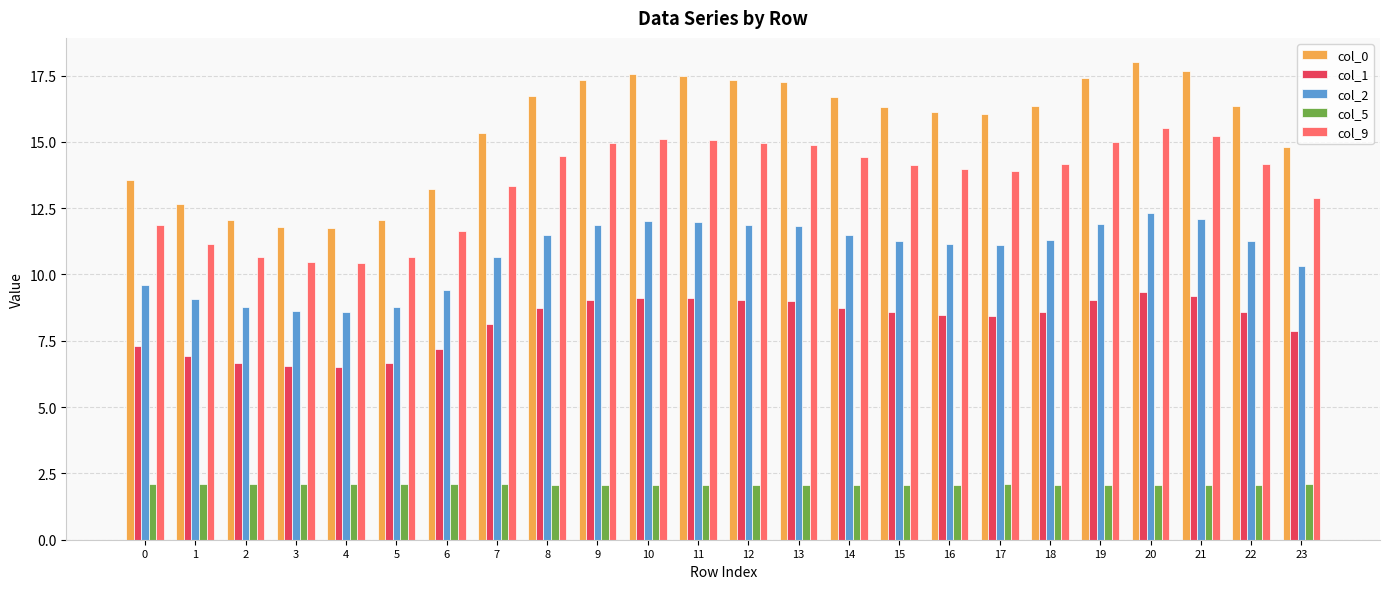

How many bars are there in total?

120